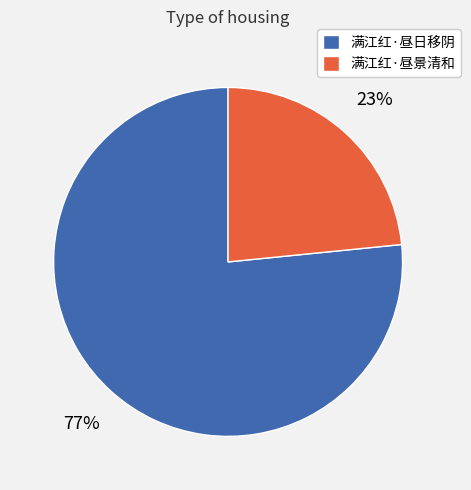

Which category has the biggest portion of the pie?

满江红·昼日移阴